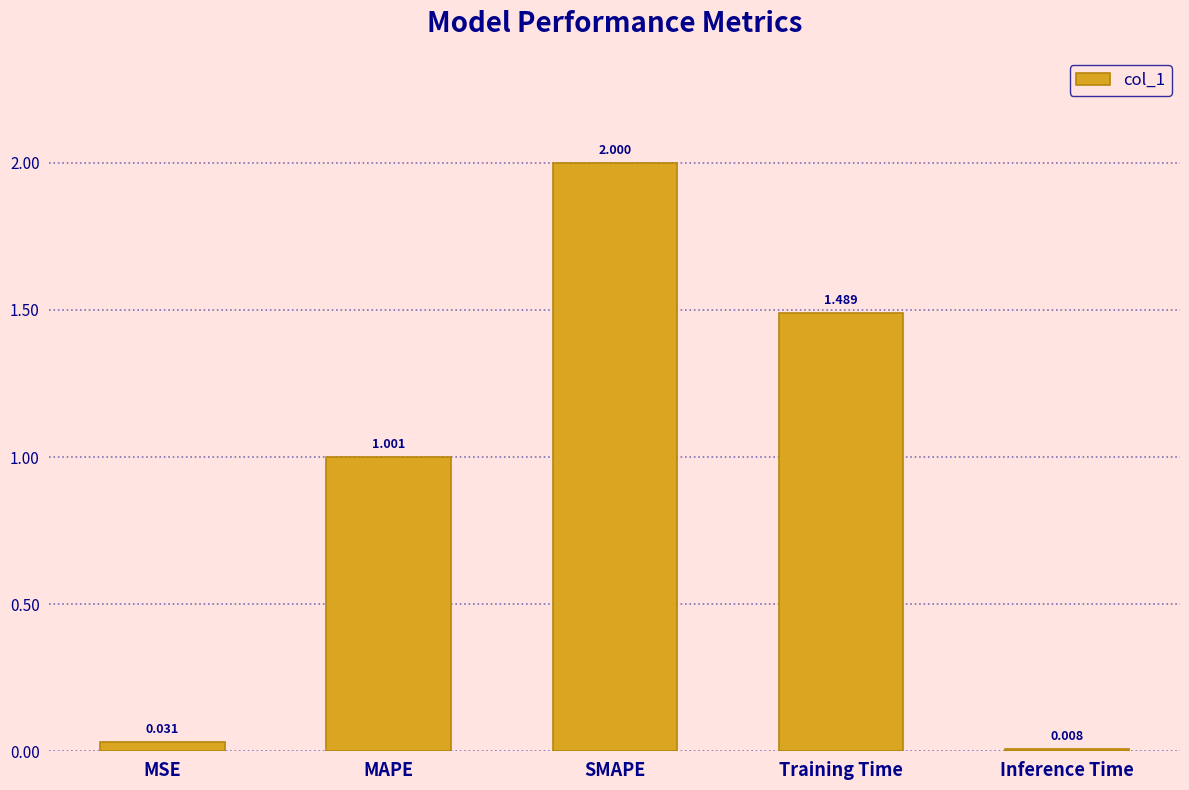

Count the number of data series in this chart.

1